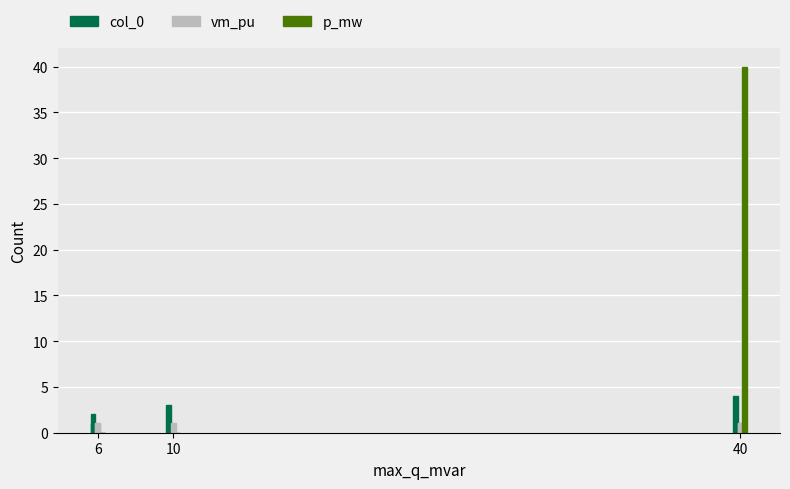

How many series are shown in this chart?

3